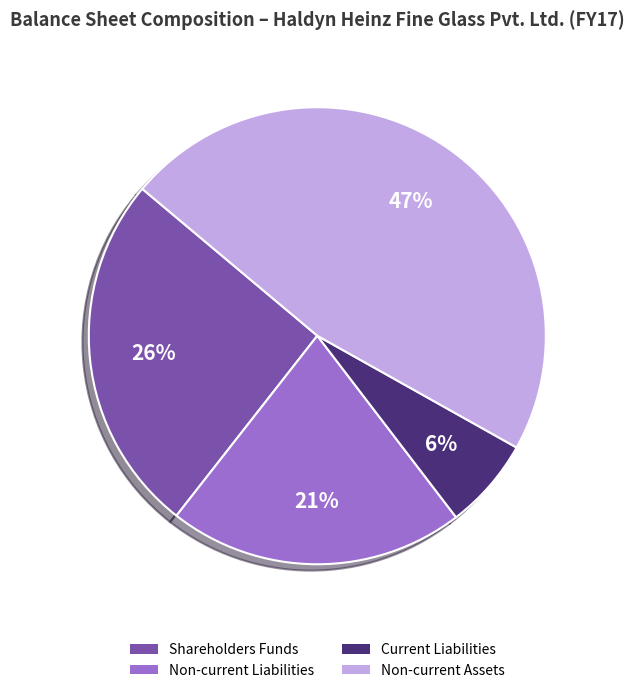

Does any single category account for the majority?

No